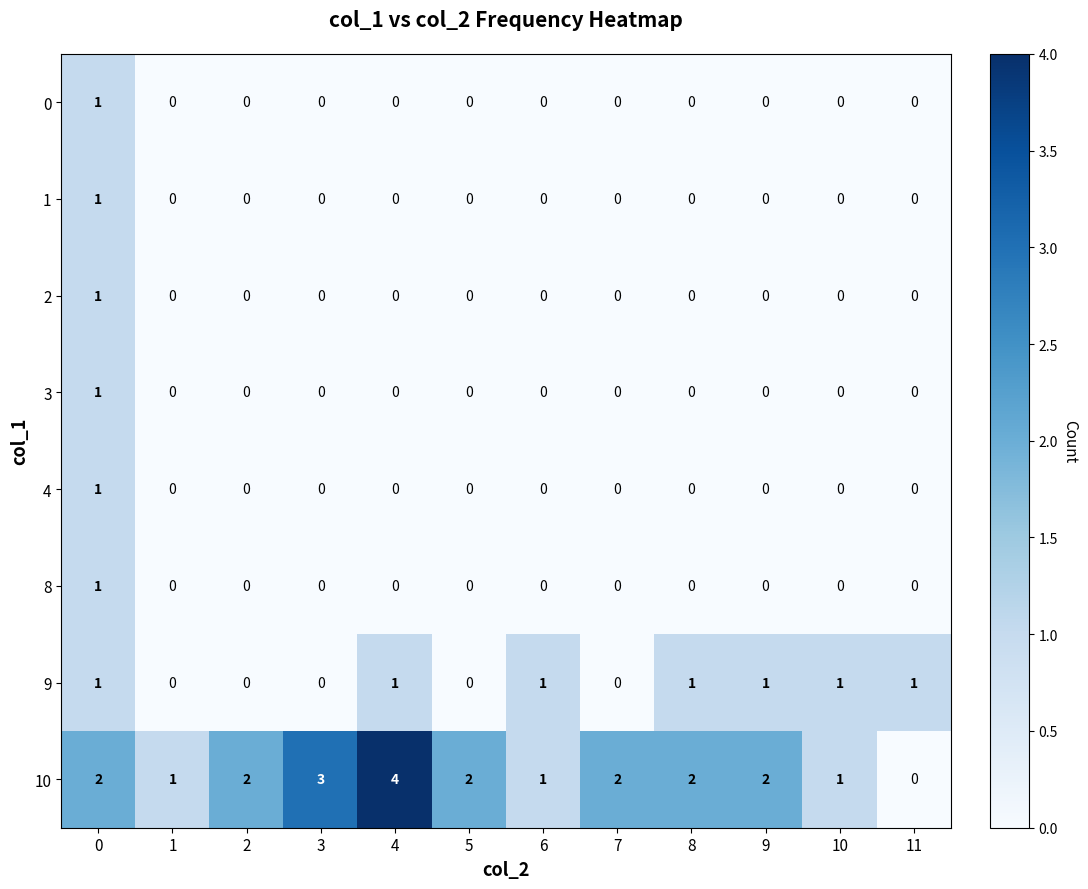

What is the difference between the maximum and second lowest values in the 10 series?

3